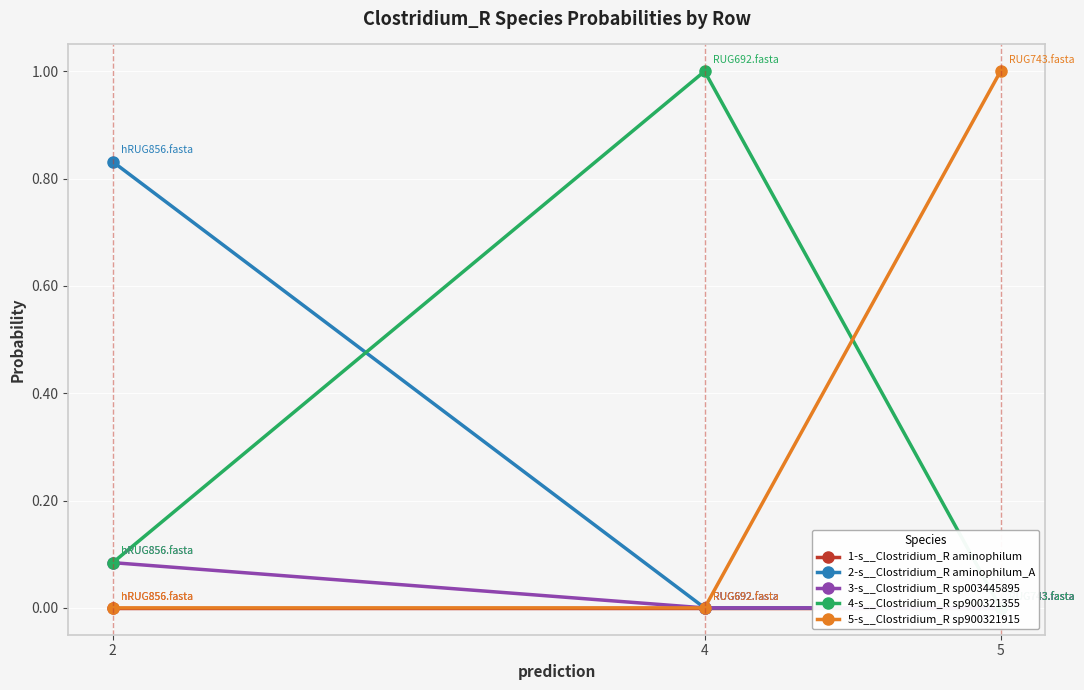

Count the number of categories in the chart.

3